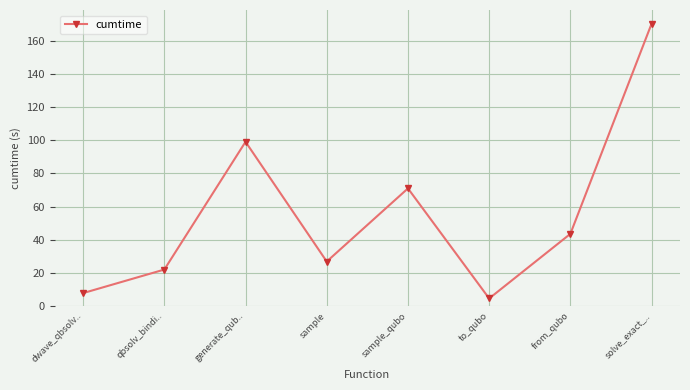

The chart shows a value of 27.0 at sample. True or false?

True